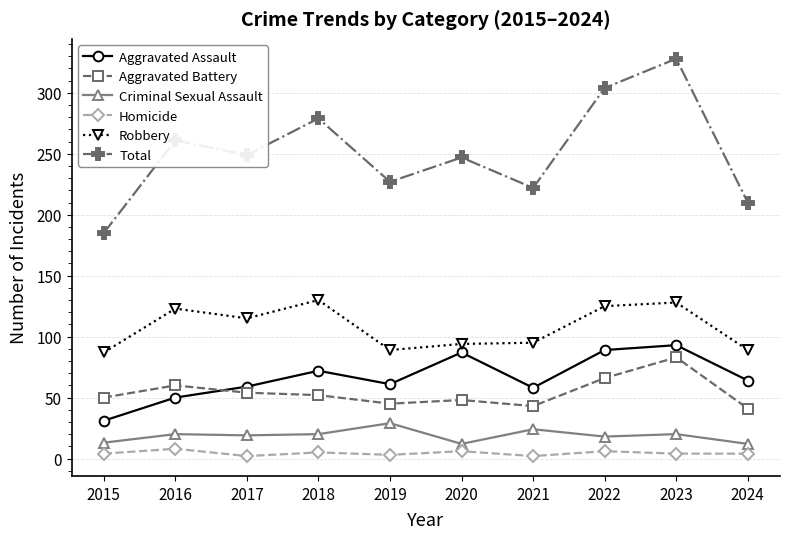

How many interior local peaks does the Aggravated Assault series have?

3